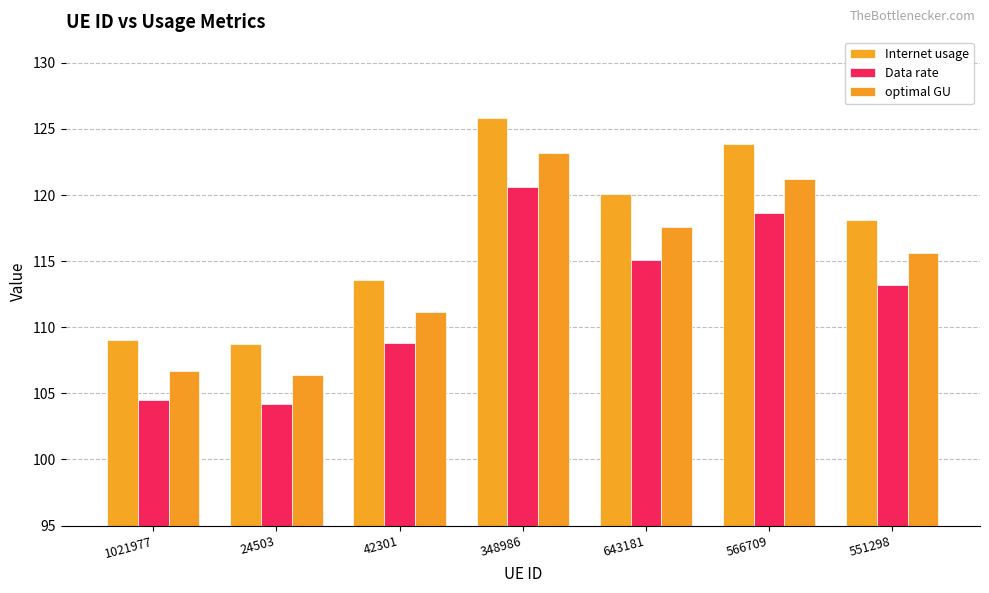

Reading right to left, transcribe all the data shown in this chart.

Internet usage: 118.1	123.8	120.1	125.8	113.5	108.7	109.0
Data rate: 113.2	118.7	115.1	120.6	108.8	104.2	104.5
optimal GU: 115.6	121.2	117.6	123.2	111.2	106.4	106.7